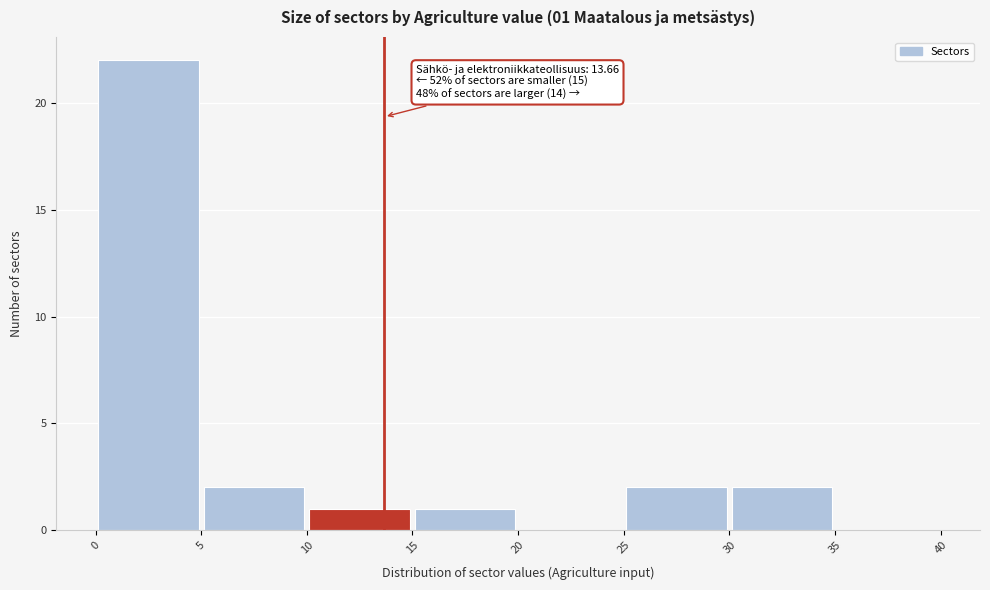

Which range on the x-axis has the tallest bar?

0 to 5